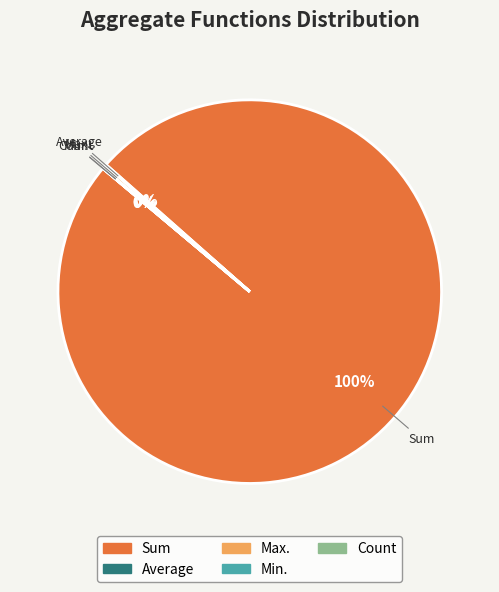

Does any single category account for the majority?

Yes